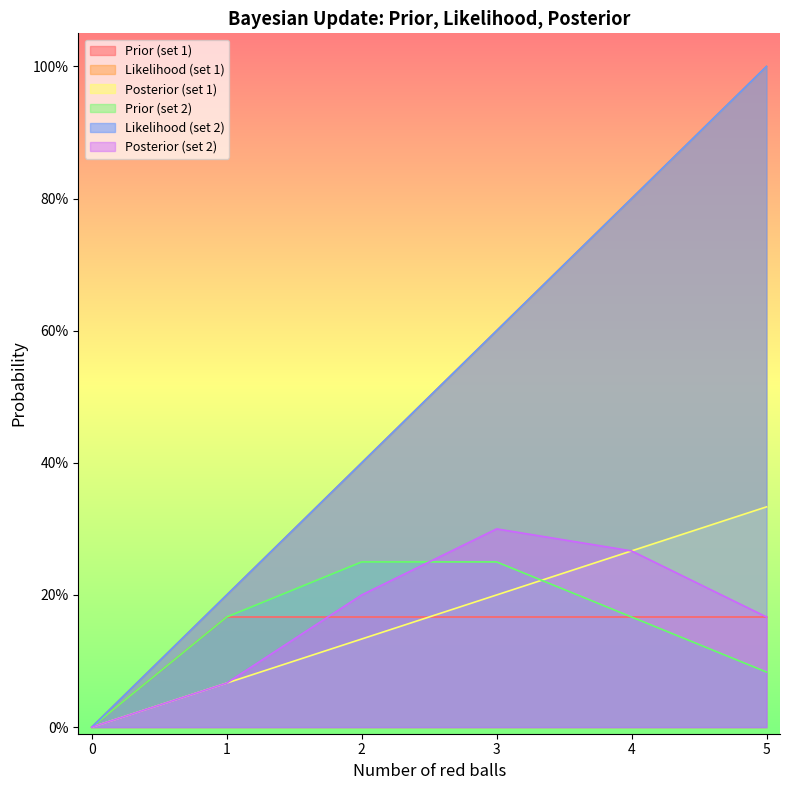

Reading left to right, transcribe all the data shown in this chart.

Prior (set 1): 0.0	0.2	0.2	0.2	0.2	0.2
Likelihood (set 1): 0.0	0.2	0.4	0.6	0.8	1.0
Posterior (set 1): 0.0	0.1	0.1	0.2	0.3	0.3
Prior (set 2): 0.0	0.2	0.2	0.2	0.2	0.1
Likelihood (set 2): 0.0	0.2	0.4	0.6	0.8	1.0
Posterior (set 2): 0.0	0.1	0.2	0.3	0.3	0.2